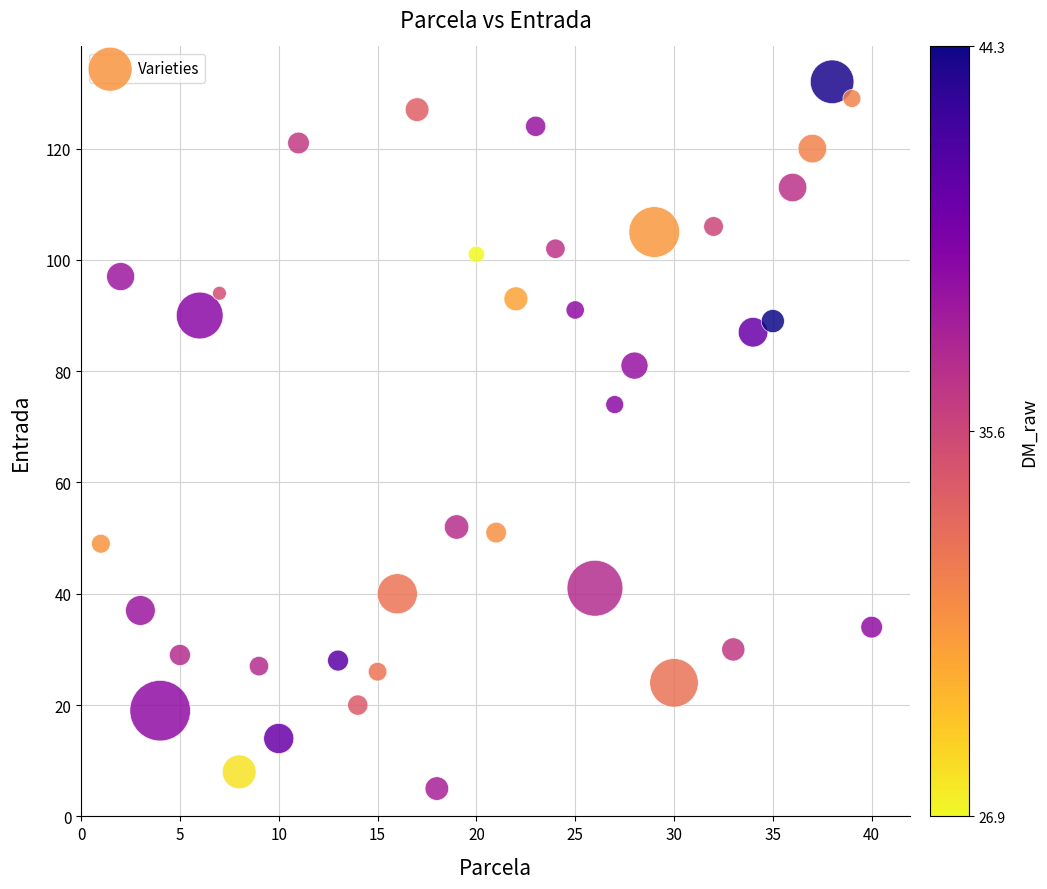

What Y value in the scatter plot is closest to 68?

74